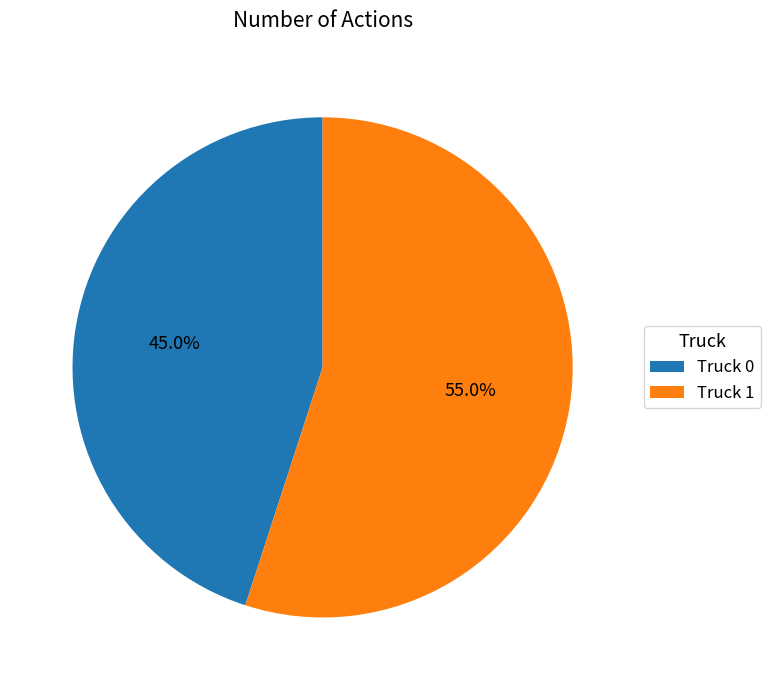

What is the smallest slice in the pie chart?

Truck 0